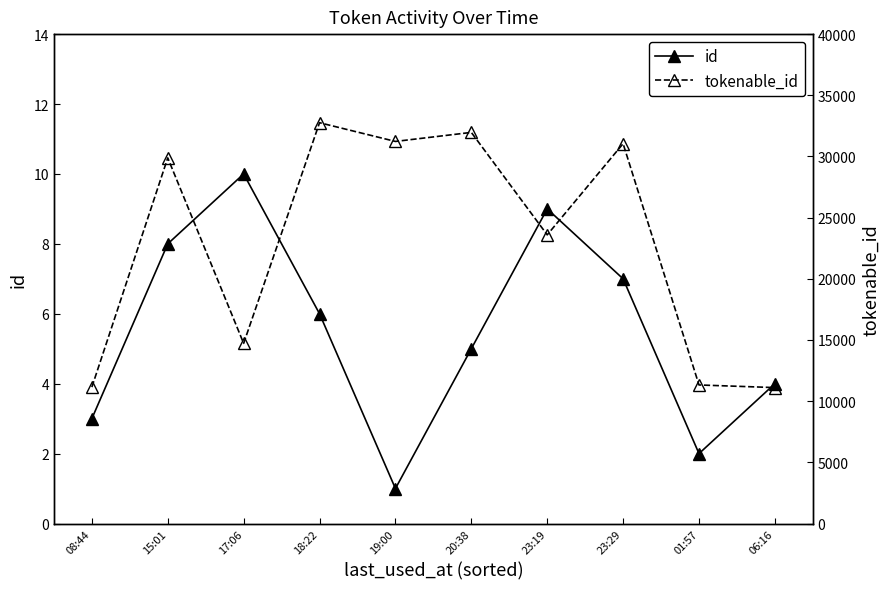

Where is the first local maximum for id?

17:06